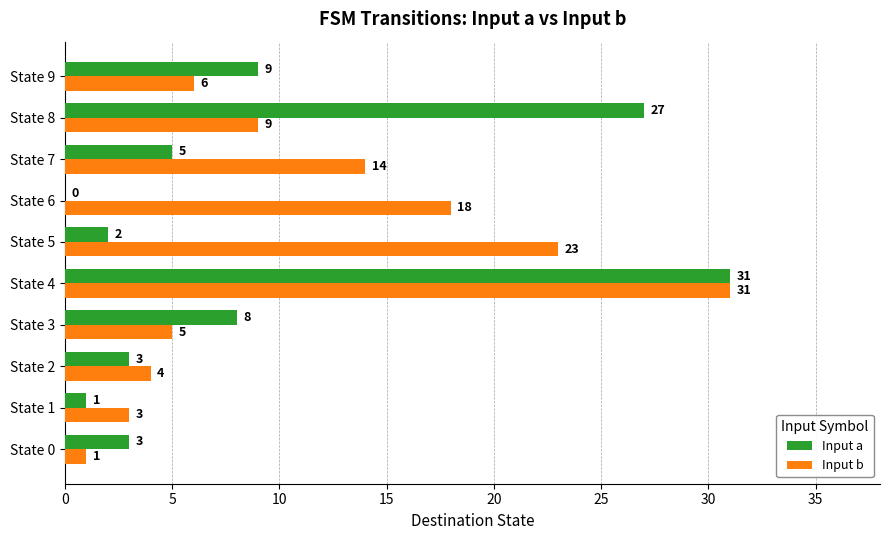

True or false: Input b has a value of 4 at State 2.

True